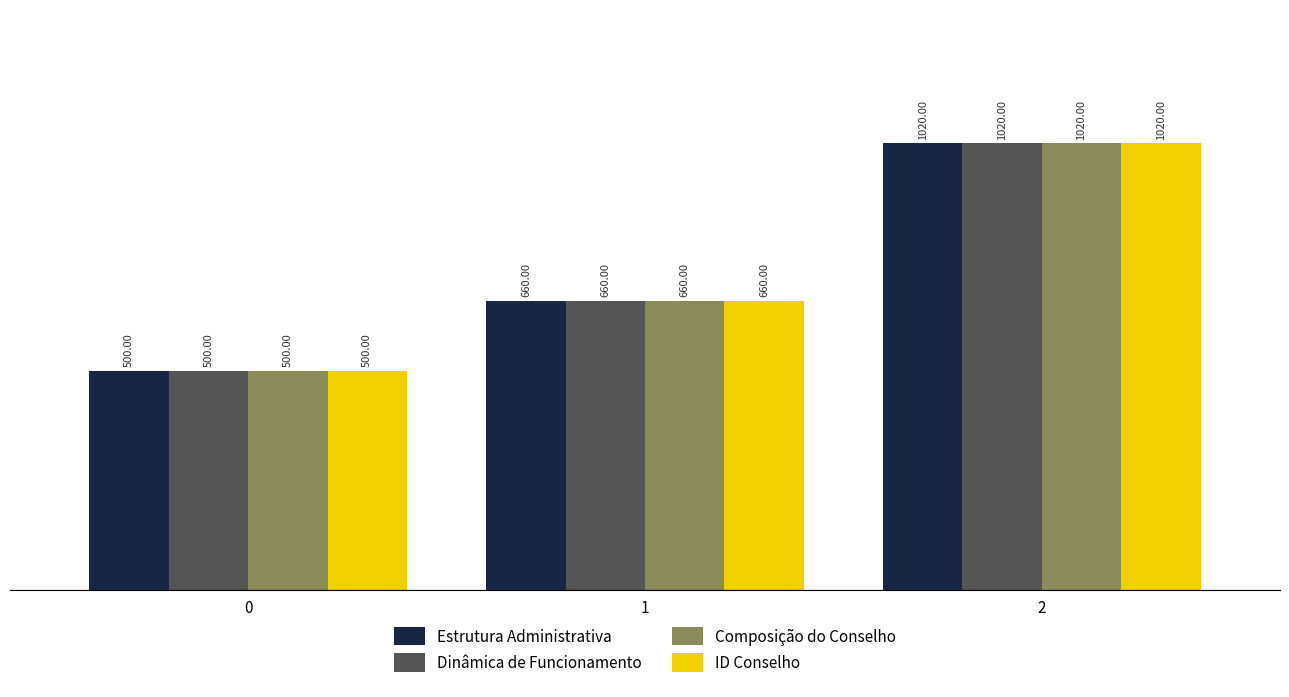

List the labels in order of Estrutura Administrativa value, smallest first.

0, 1, 2